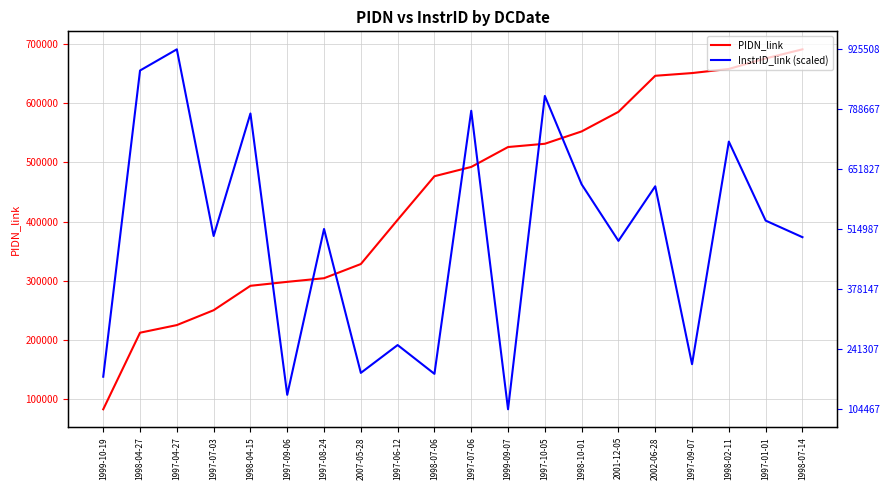

What is the label of the 17th point from the left?

1997-09-07